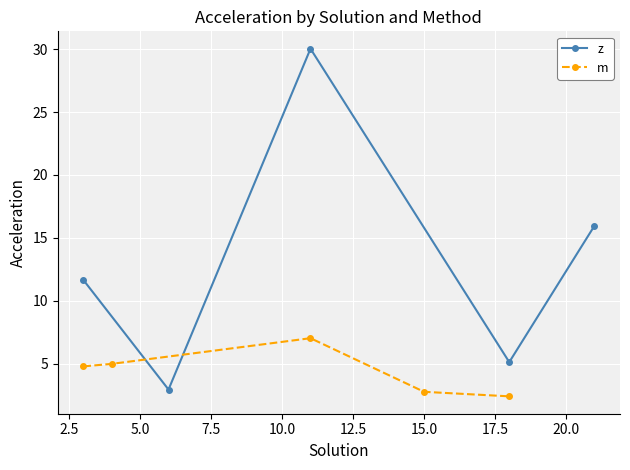

How many interior local valleys does the z series have?

2